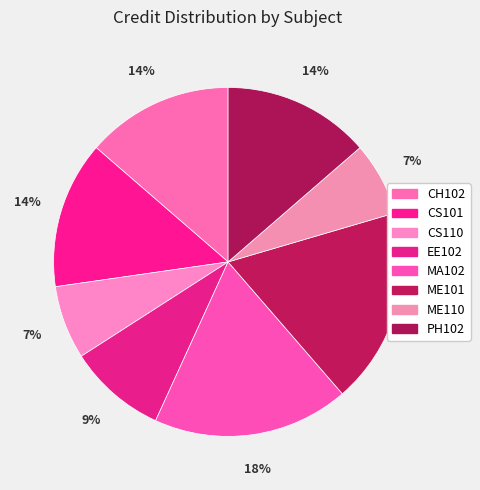

To the nearest percent, what is the average slice percentage?

12%